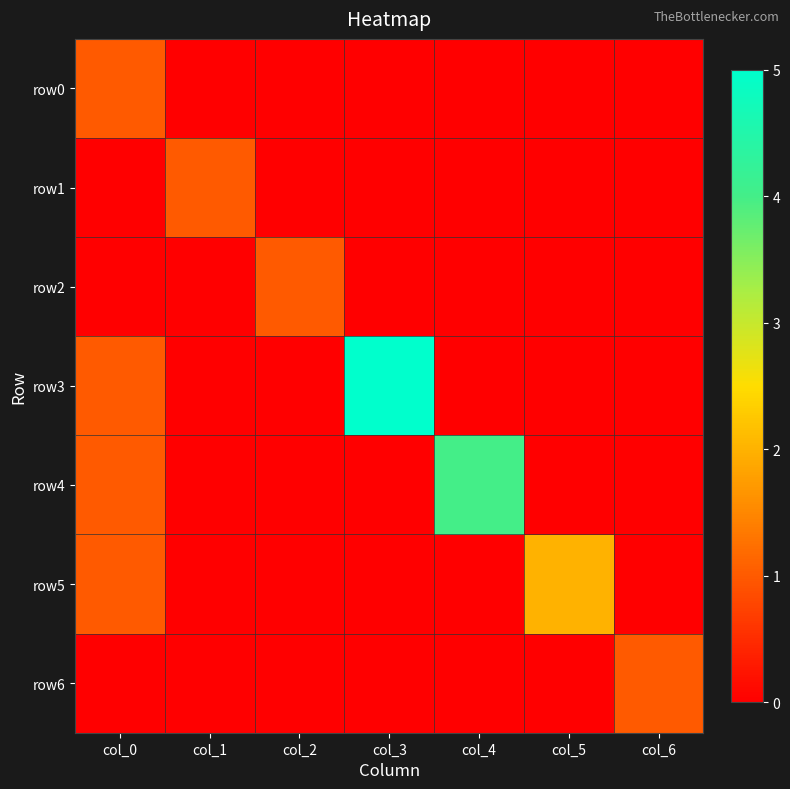

Reading left to right, extract all data points from this chart.

row0: col_0=1	col_1=0	col_2=0	col_3=0	col_4=0	col_5=0	col_6=0
row1: col_0=0	col_1=1	col_2=0	col_3=0	col_4=0	col_5=0	col_6=0
row2: col_0=0	col_1=0	col_2=1	col_3=0	col_4=0	col_5=0	col_6=0
row3: col_0=1	col_1=0	col_2=0	col_3=5	col_4=0	col_5=0	col_6=0
row4: col_0=1	col_1=0	col_2=0	col_3=0	col_4=4	col_5=0	col_6=0
row5: col_0=1	col_1=0	col_2=0	col_3=0	col_4=0	col_5=2	col_6=0
row6: col_0=0	col_1=0	col_2=0	col_3=0	col_4=0	col_5=0	col_6=1